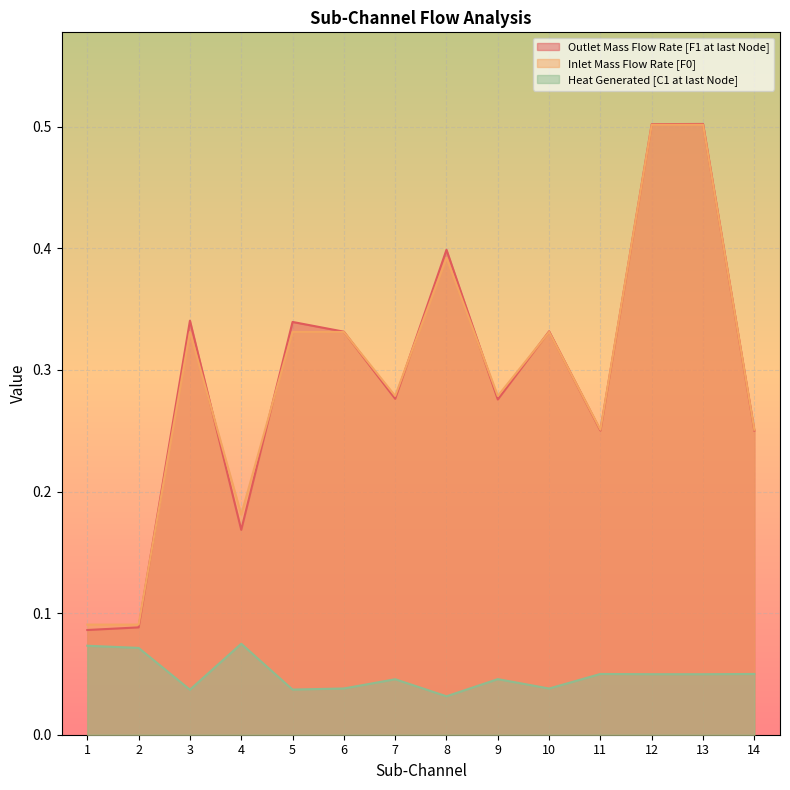

What is the maximum value shown in the chart?

0.5